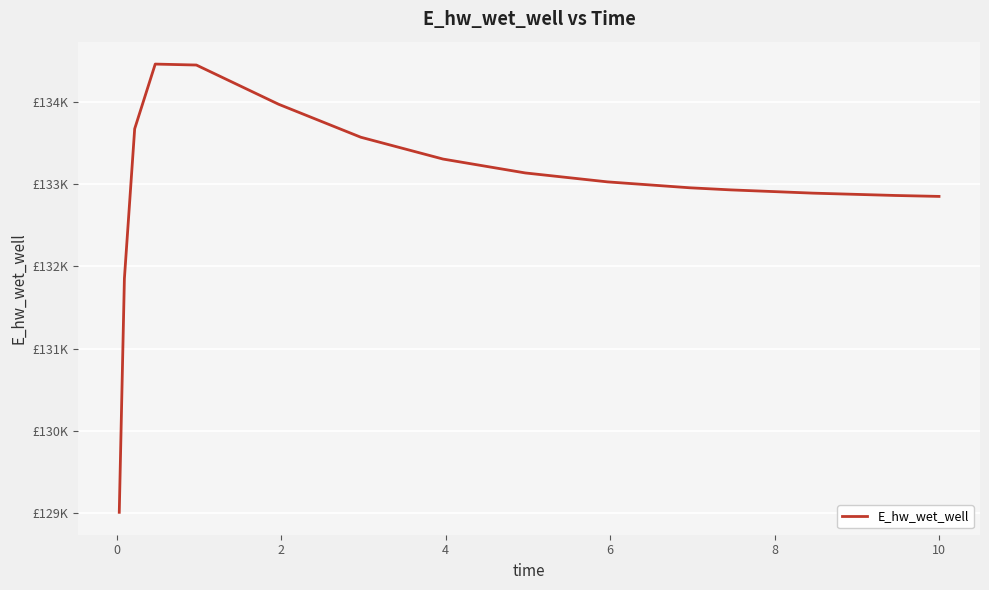

Is this an area chart (filled region under the line)?

No